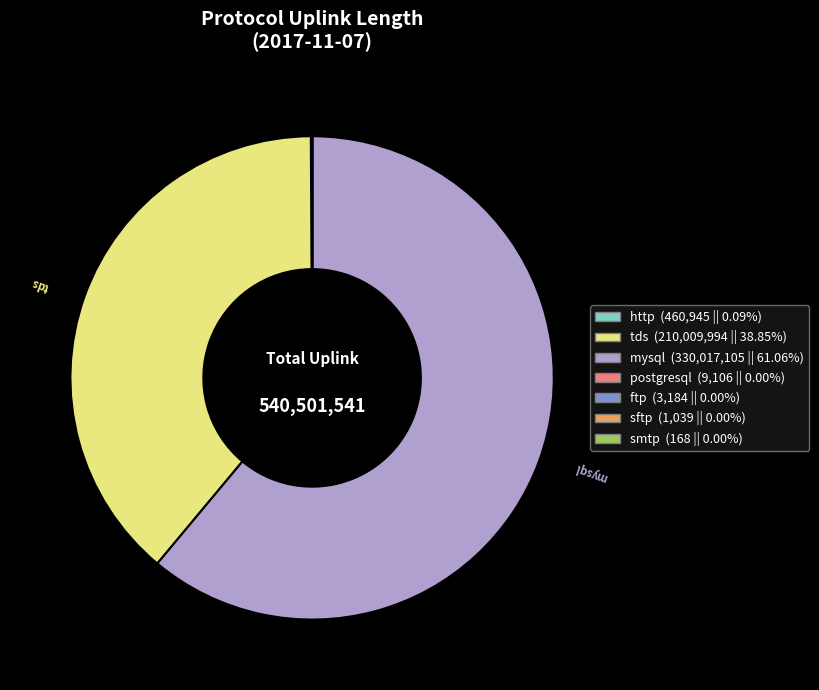

Which category has the biggest portion of the pie?

mysql